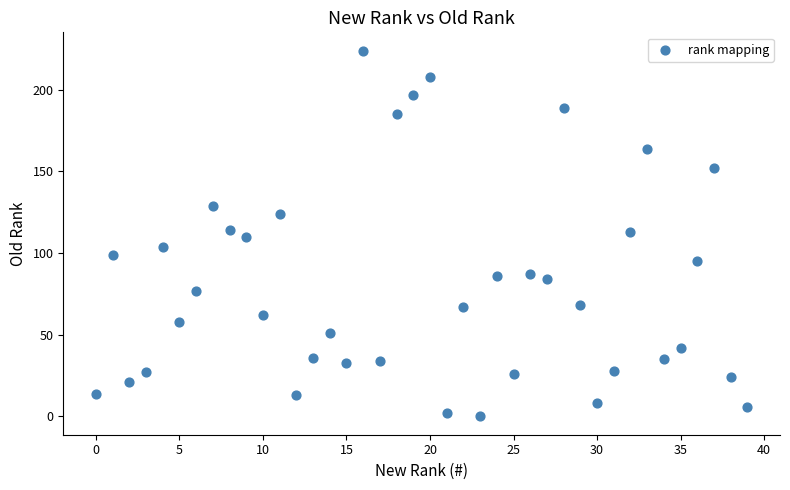

What is the range of Y values (max minus min)?

224